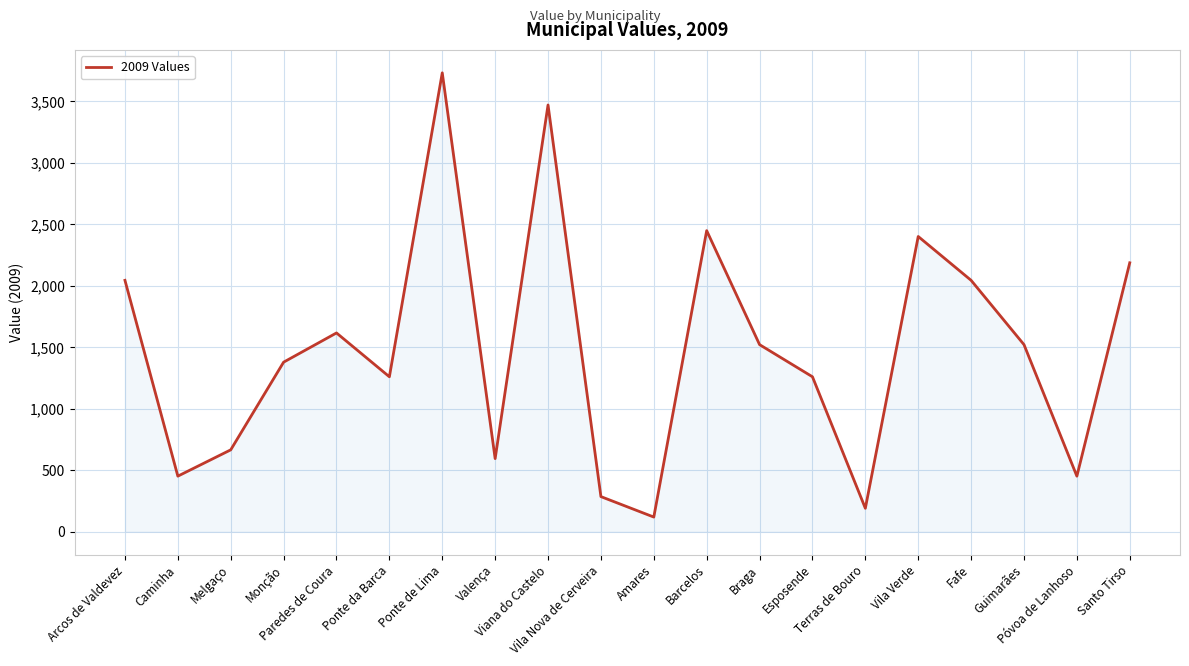

What is the difference between the values at Amares and Esposende?

1141.4